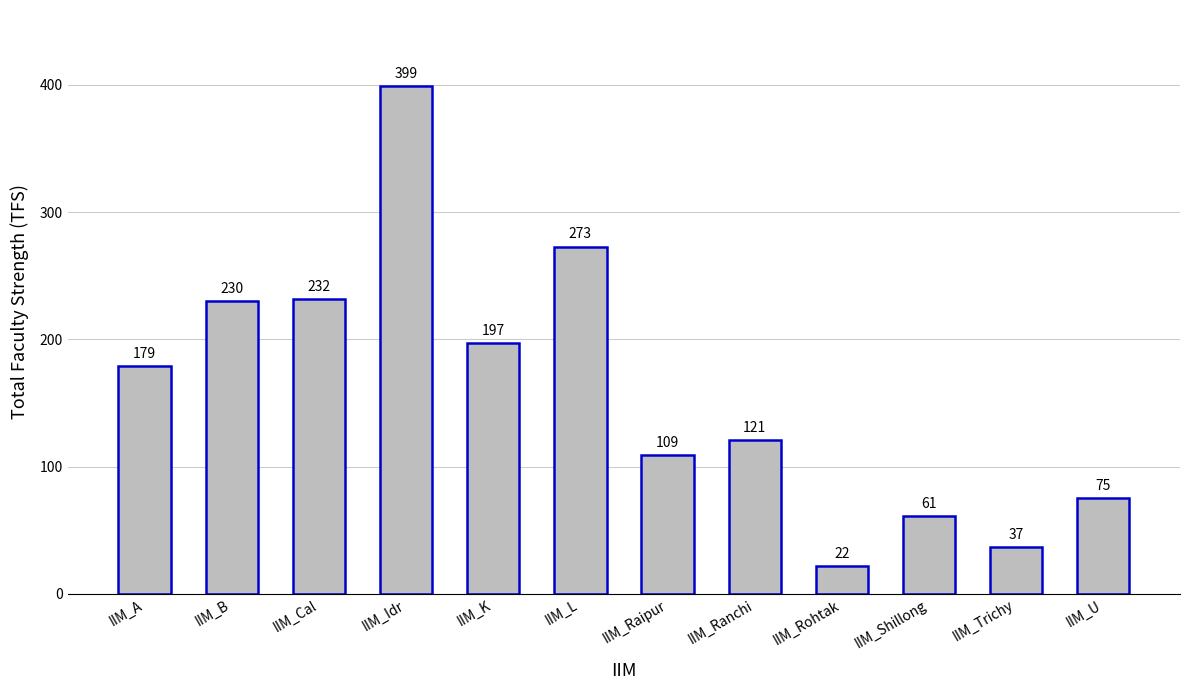

Which category has the highest value across all series?

IIM_Idr